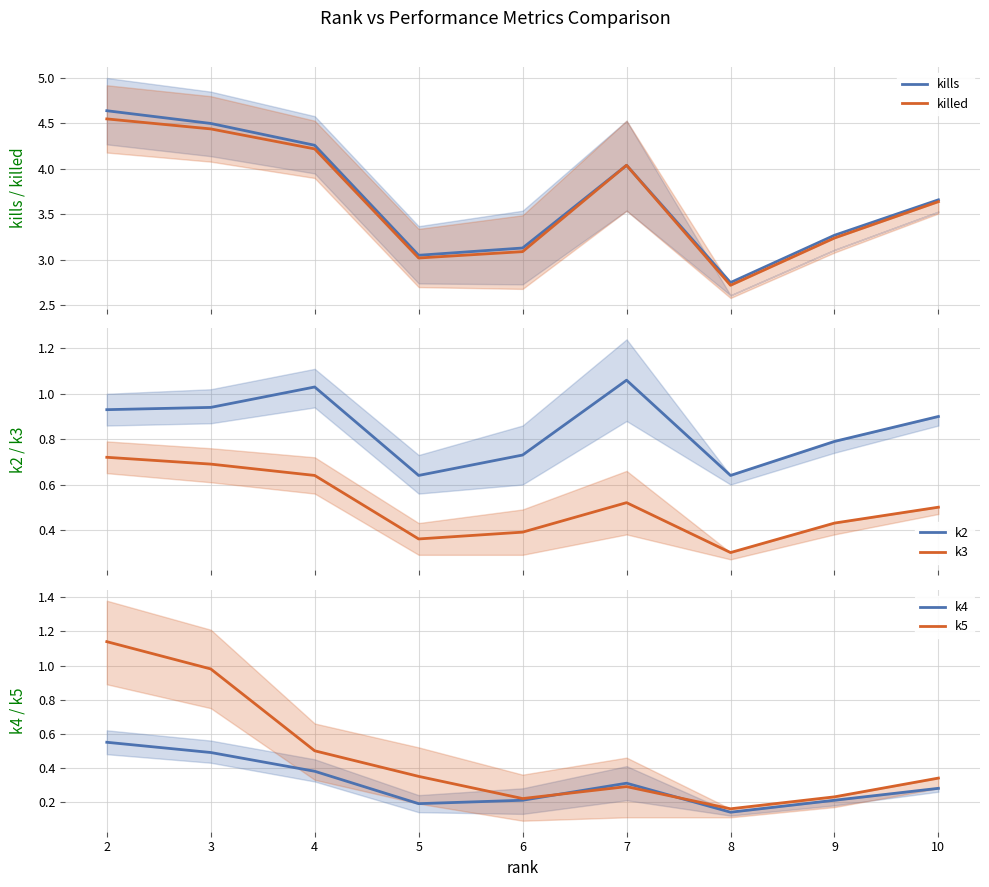

True or false: k4 and kills intersect in this chart.

False